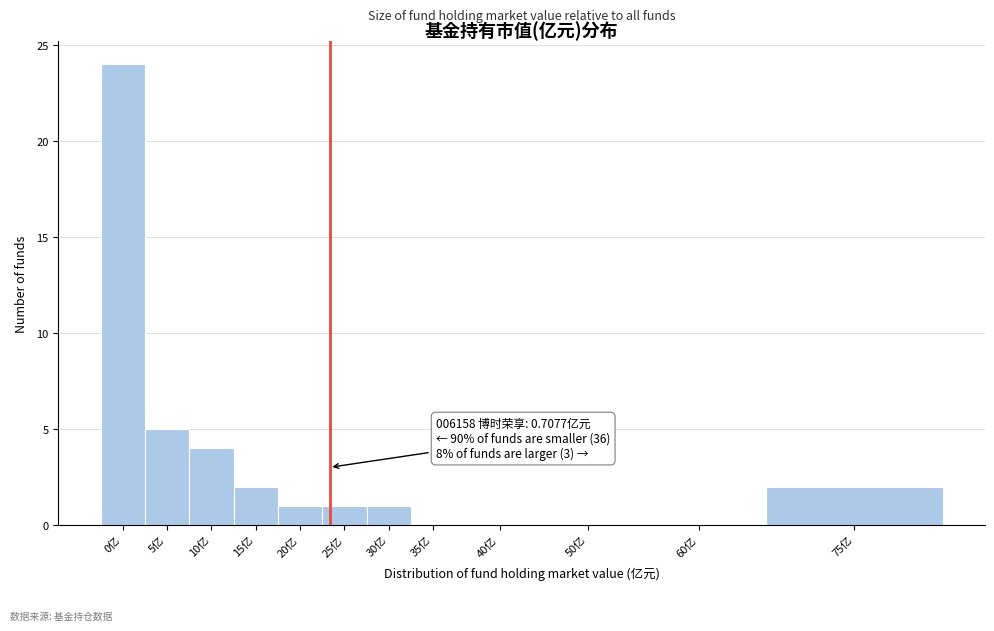

Reading left to right, extract all data points from this chart.

0亿=24	5亿=5	10亿=4	15亿=2	20亿=1	25亿=1	30亿=1	35亿=0	40亿=0	50亿=0	60亿=0	75亿=2